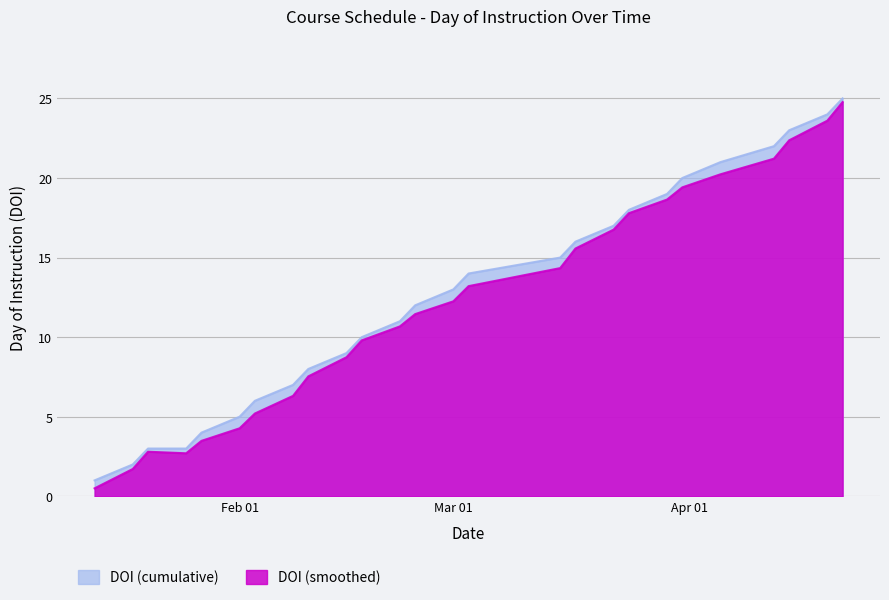

What is the ratio of the value at 2022-03-29 to the value at 2022-01-20?

6.3